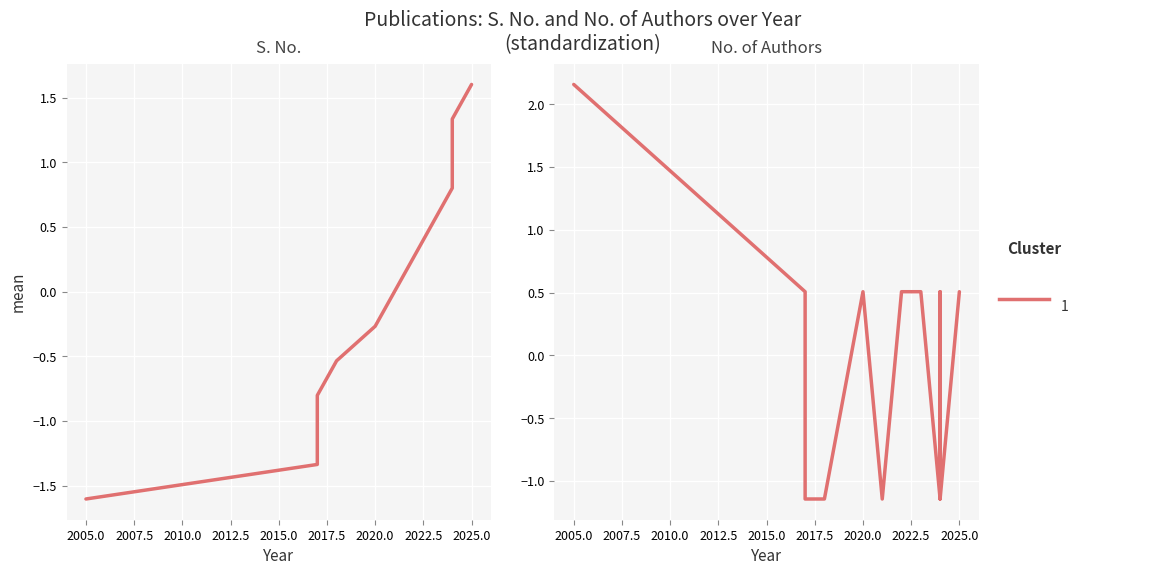

True or false: No. of Authors has more than 0 points higher than both neighbors.

True